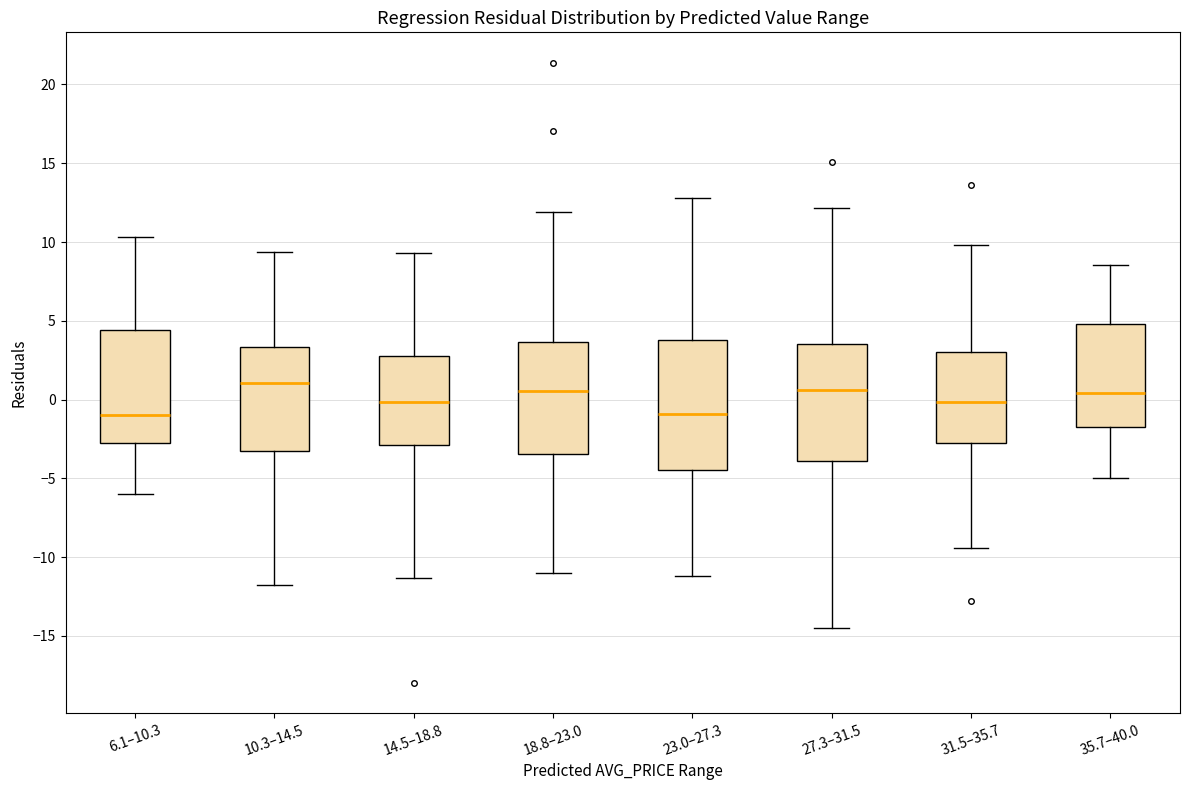

Comparing the boxes themselves (not the whiskers), which one is the tallest?

23.0–27.3